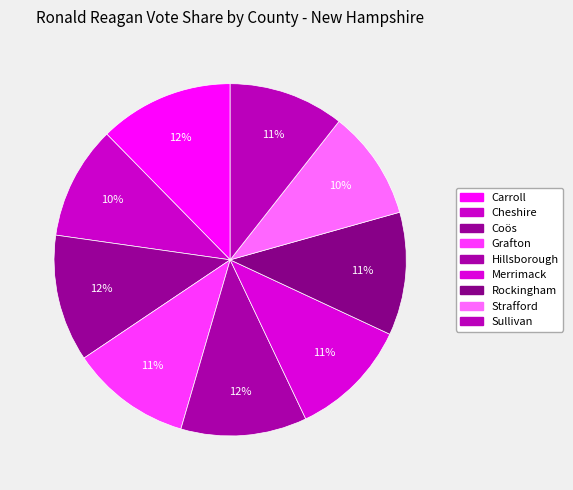

How many slices are in this pie chart?

9